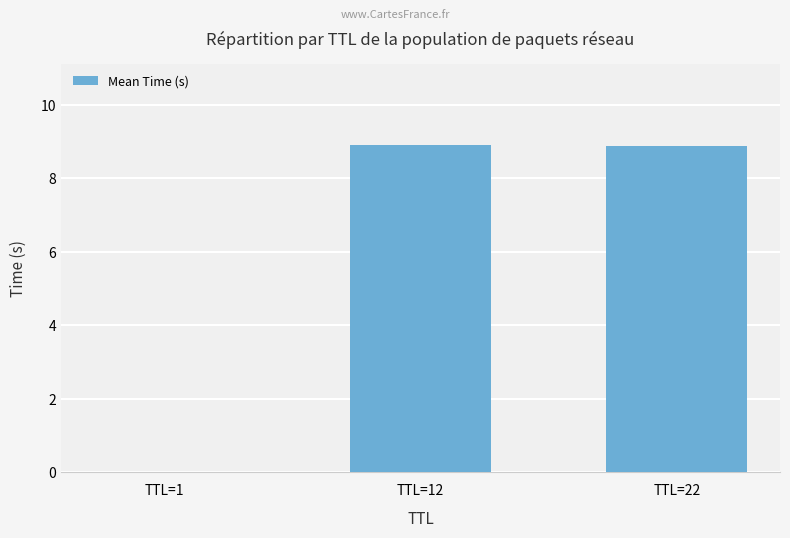

How many series are shown in this chart?

1